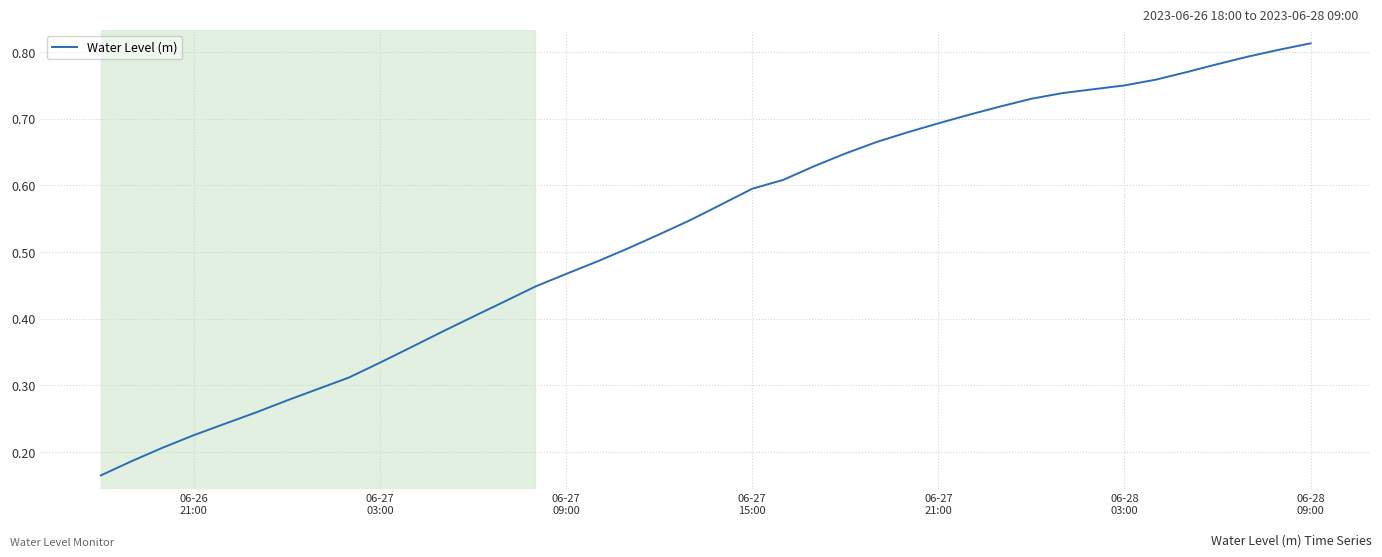

What is the sum of all values?

21.2